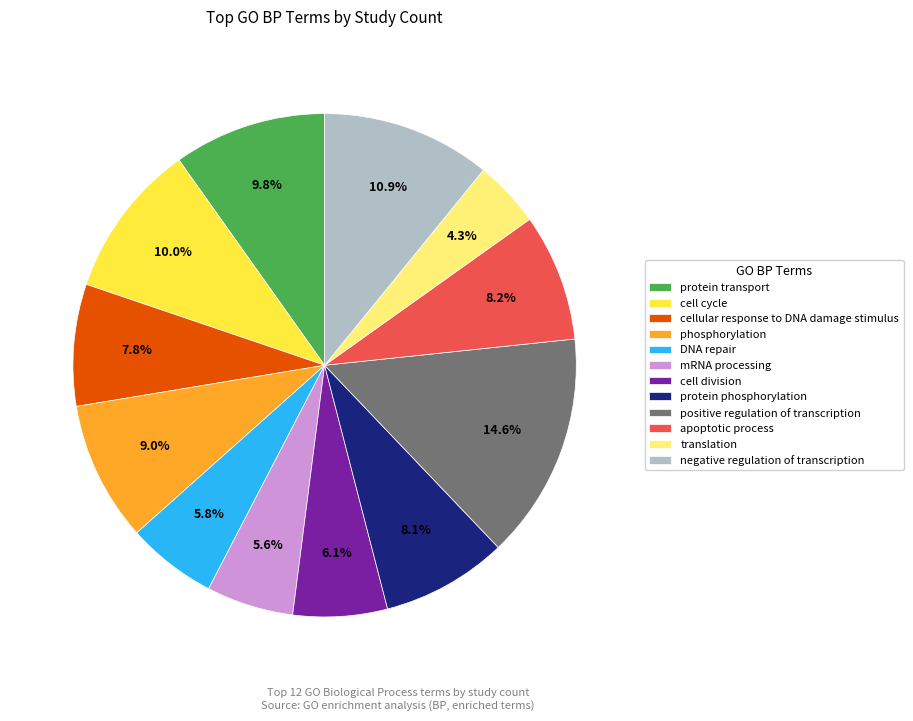

What portion of the pie excludes translation?

95.7%